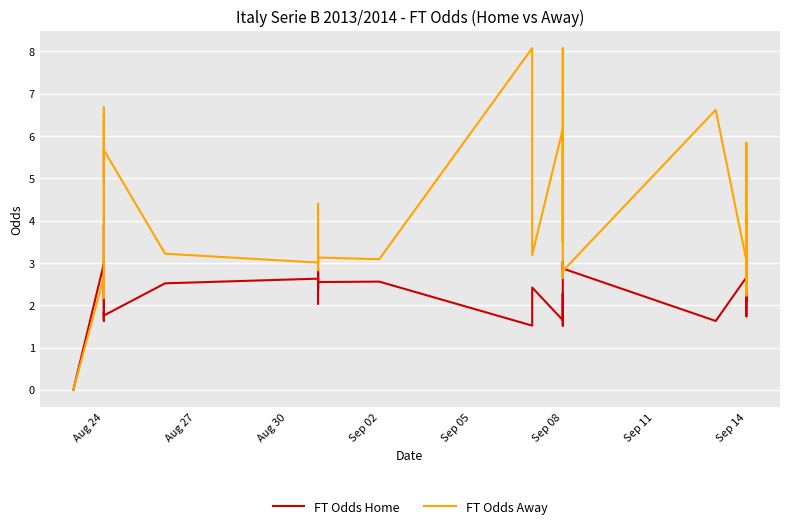

What are all the series names shown in the legend?

FT Odds Home, FT Odds Away